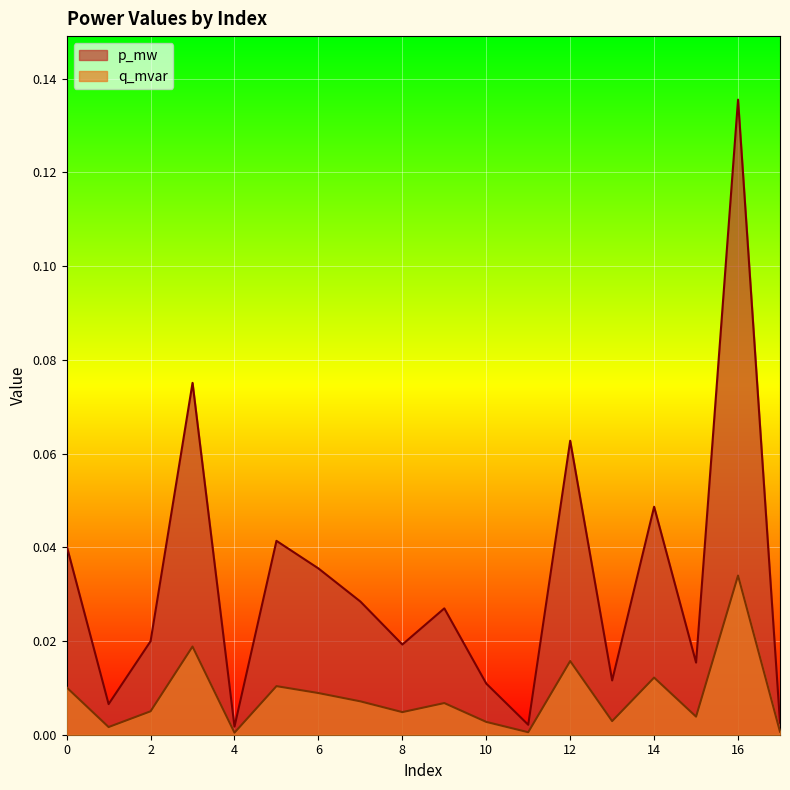

Reading left to right, extract all data points from this chart.

p_mw: 0.0	0.0	0.0	0.1	0.0	0.0	0.0	0.0	0.0	0.0	0.0	0.0	0.1	0.0	0.0	0.0	0.1	0.0
q_mvar: 0.0	0.0	0.0	0.0	0.0	0.0	0.0	0.0	0.0	0.0	0.0	0.0	0.0	0.0	0.0	0.0	0.0	0.0